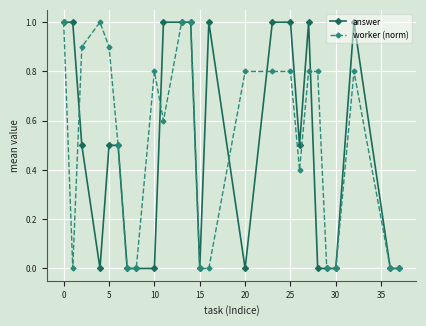

Does the chart display data point markers on the line(s)?

Yes